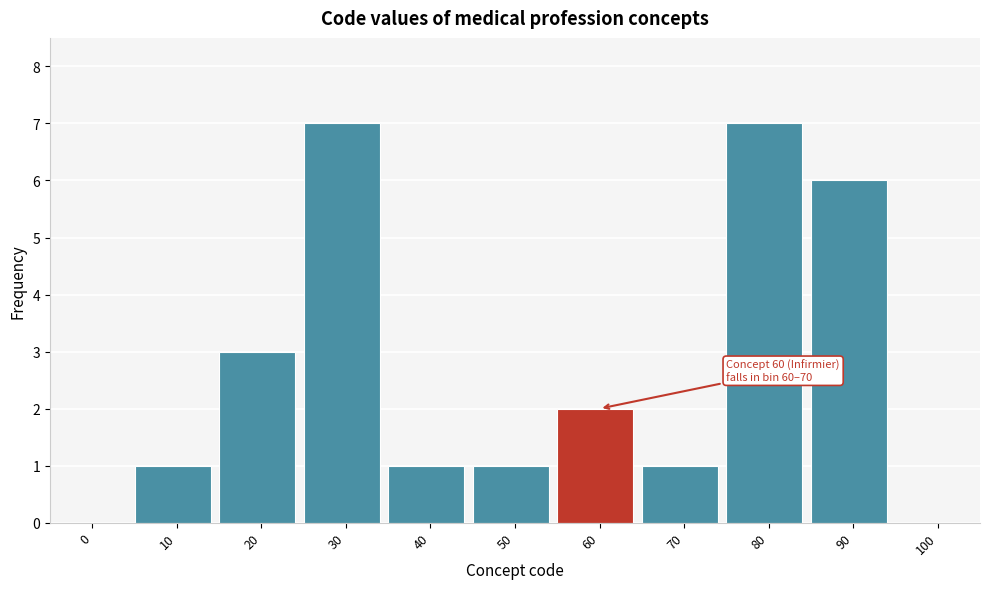

Reading right to left, transcribe all the data shown in this chart.

100=0	90=6	80=7	70=1	60=2	50=1	40=1	30=7	20=3	10=1	0=0